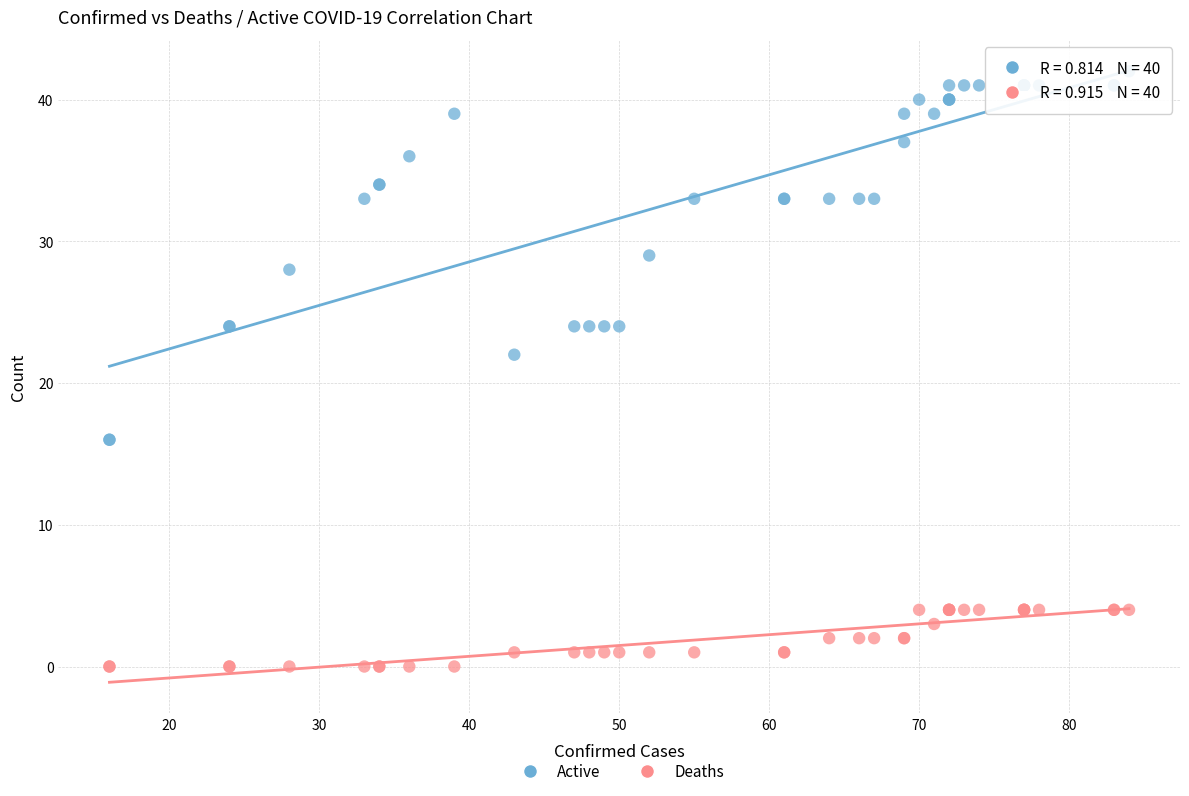

Which series has the largest Y range (max minus min)?

Active